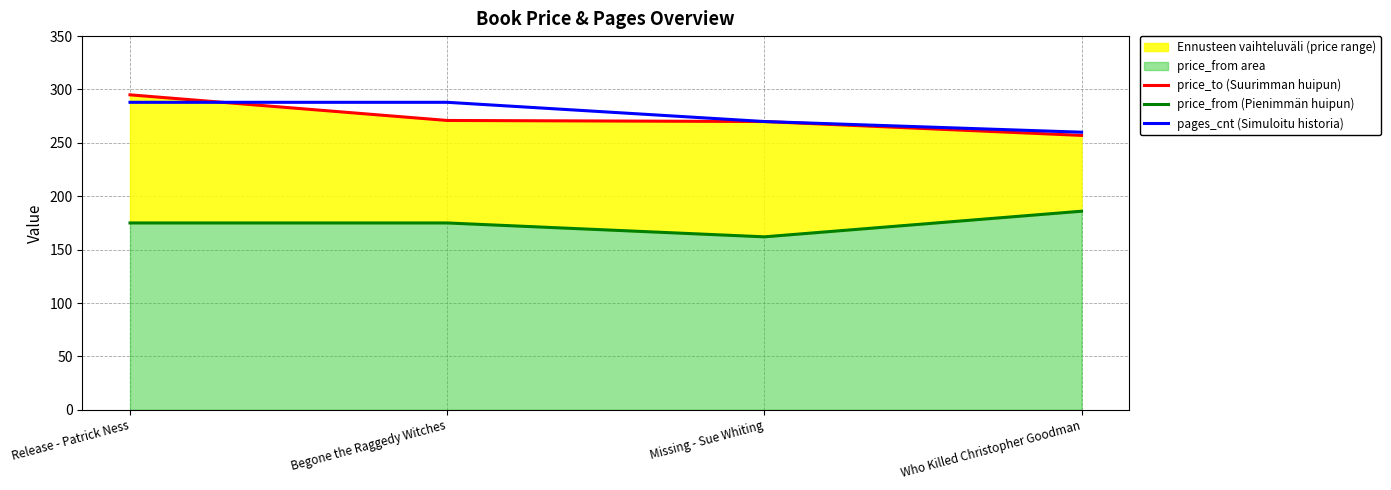

Does the chart have visible grid lines?

Yes